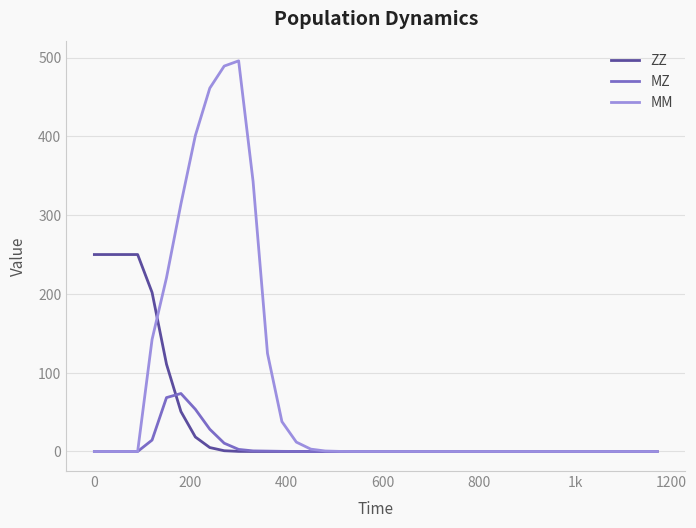

What is the maximum value for ZZ?

250.0